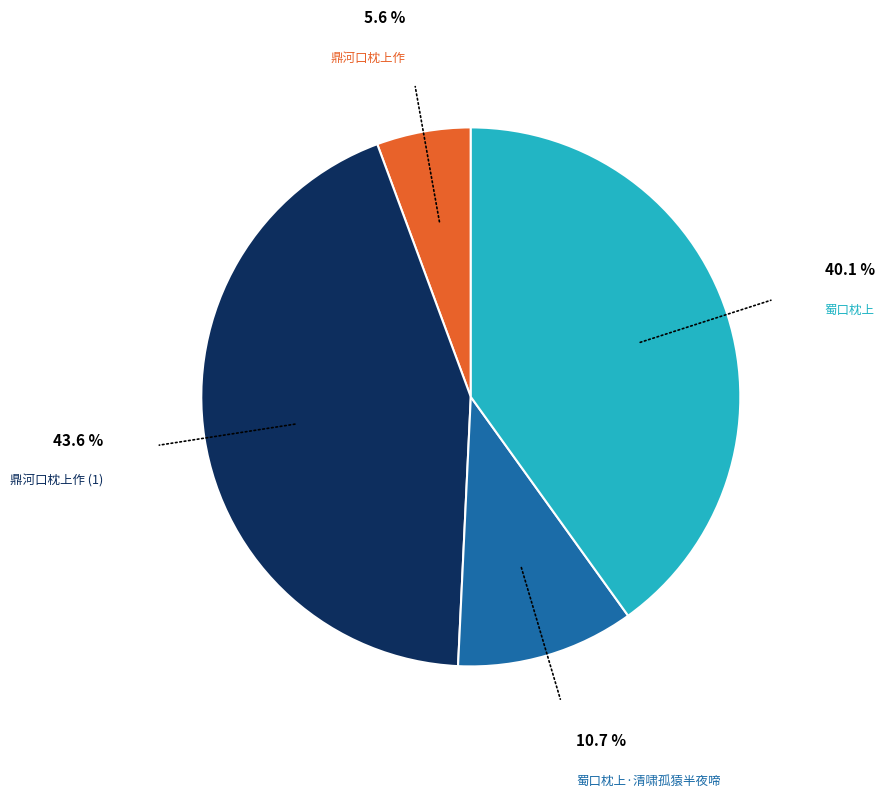

How many slices are in this pie chart?

4